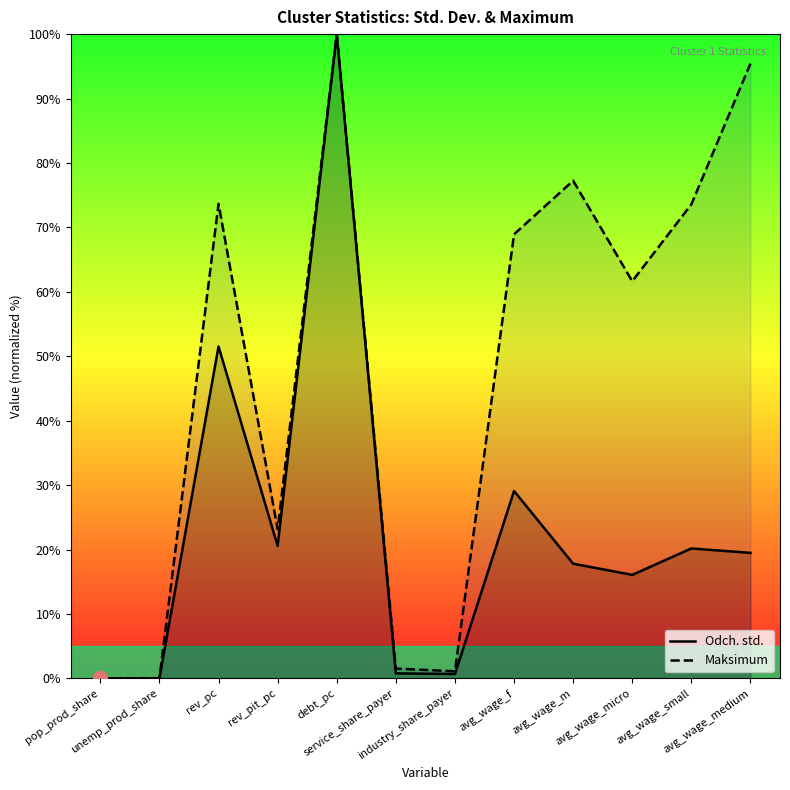

Rank the series by their maximum value, from highest to lowest.

Odch. std., Maksimum